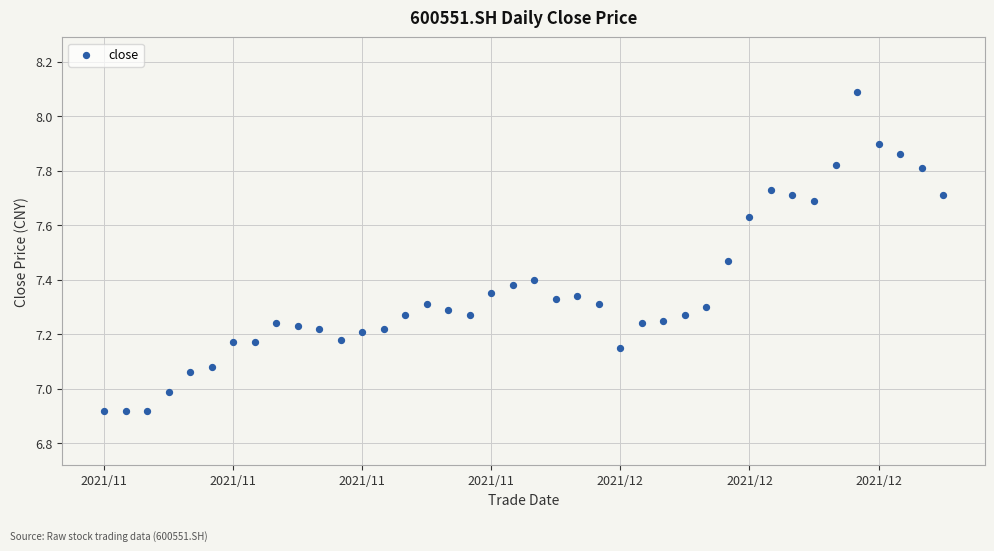

What is the range of Y values (max minus min)?

1.2